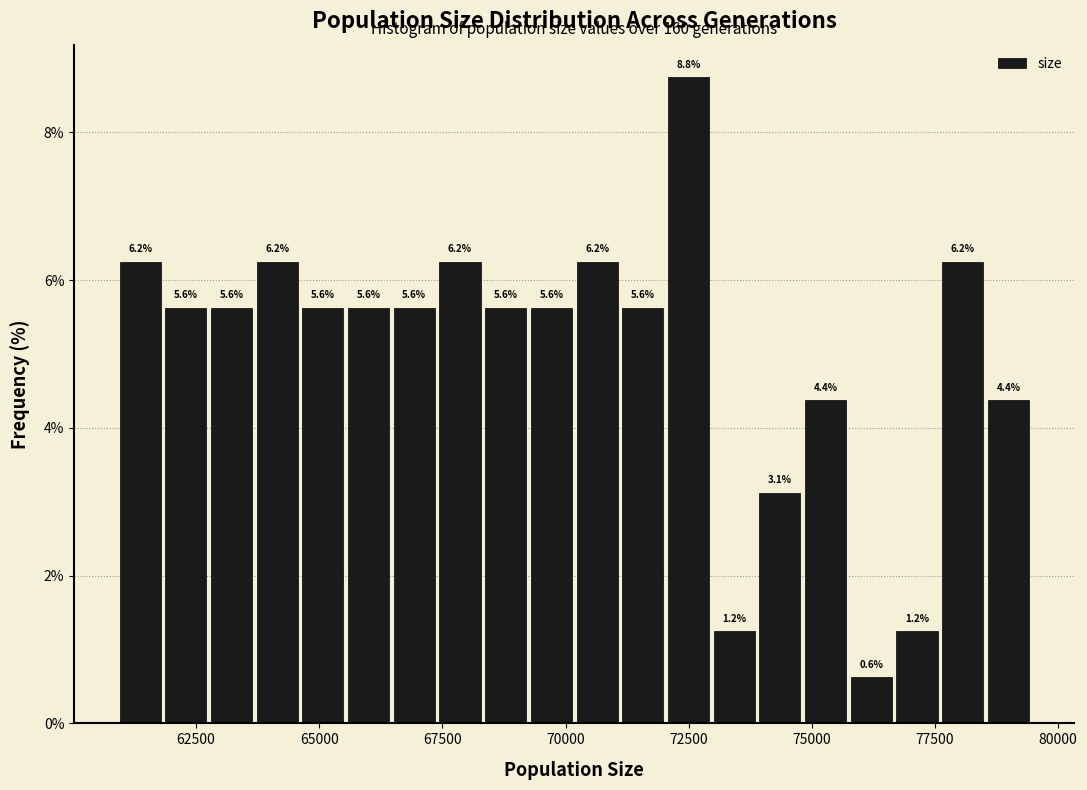

Around what value on the x-axis is the tallest bar? Give the approximate position of its centre, as read against the axis.

72500